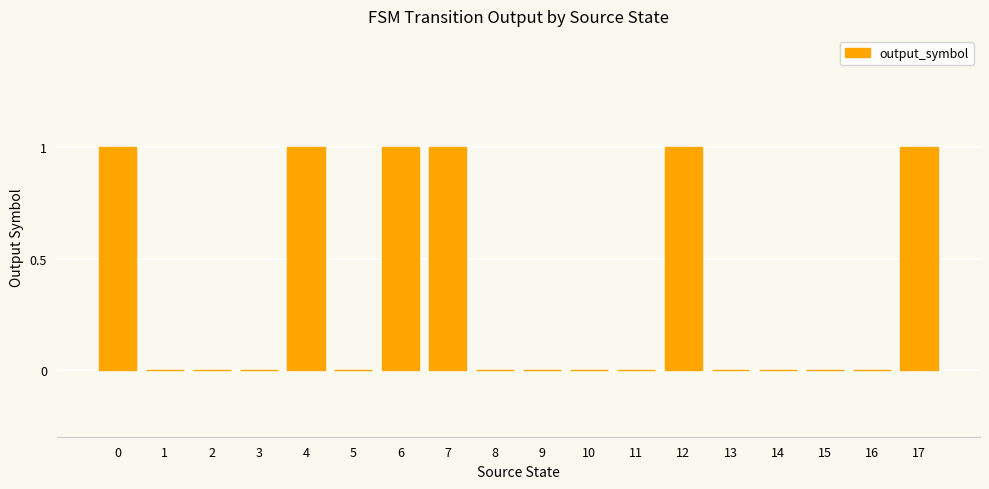

The chart shows a value of 1 at 7. True or false?

True